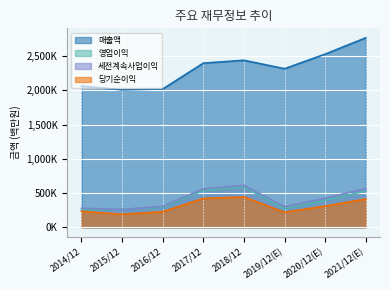

At which label does 매출액 first exceed 2395754?

2018/12